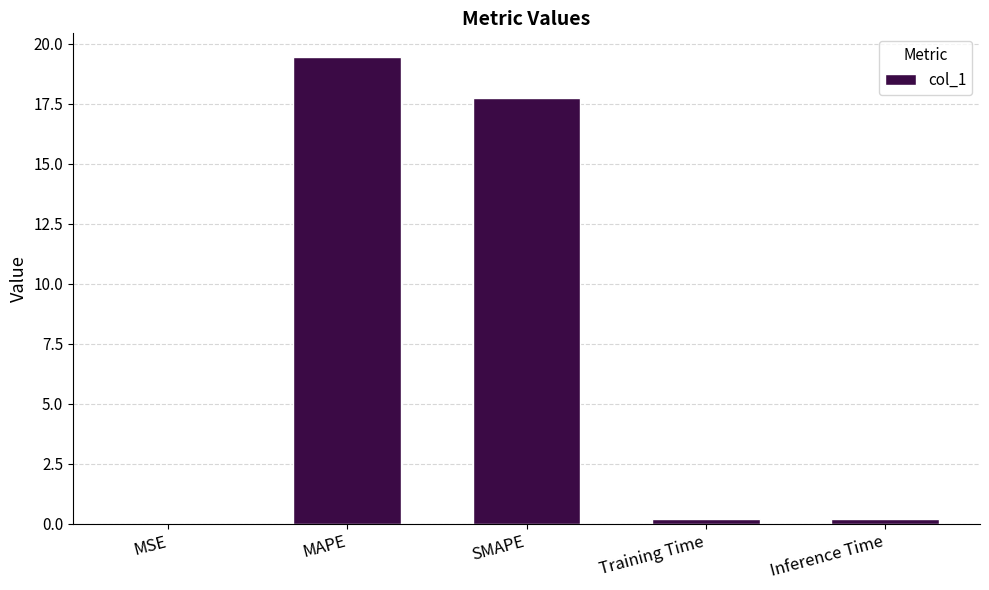

At which category does the chart reach its peak across all series?

MAPE